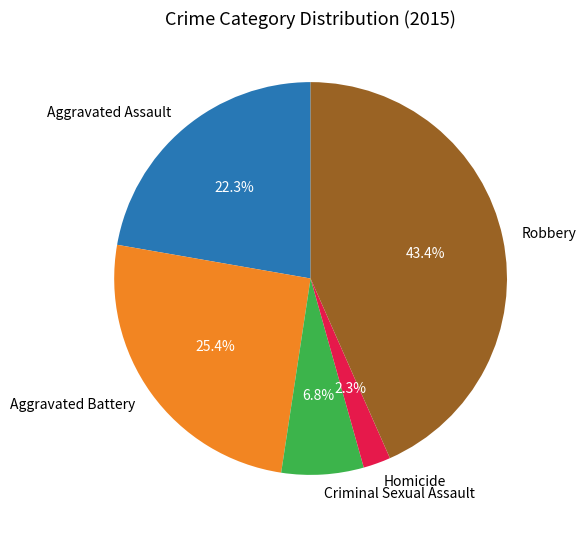

Combined, do Homicide and Robbery account for over 50%?

No